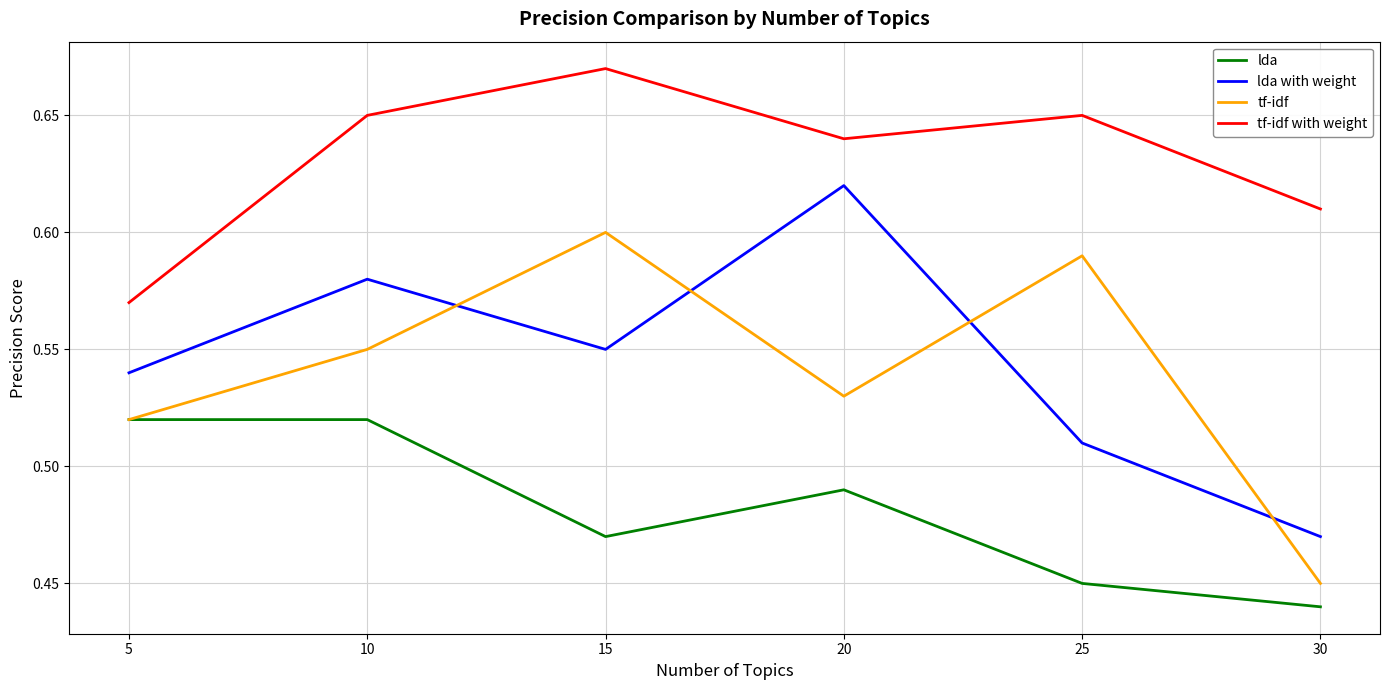

At which category is the sum across all series the highest?

10